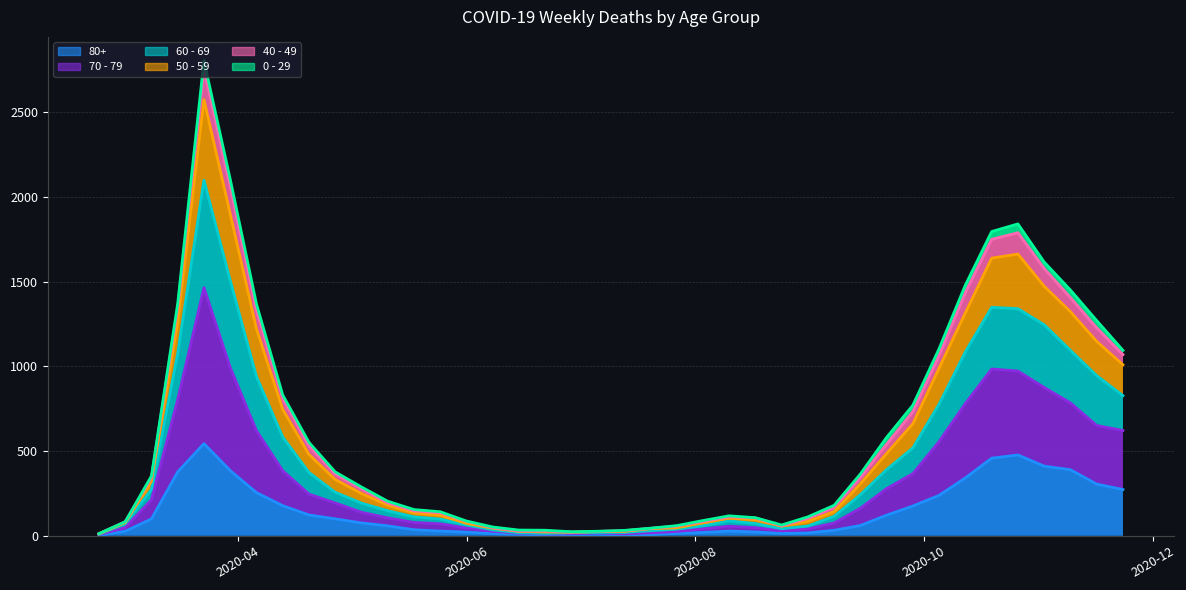

How many values in the 50 - 59 series exceed 288?

19